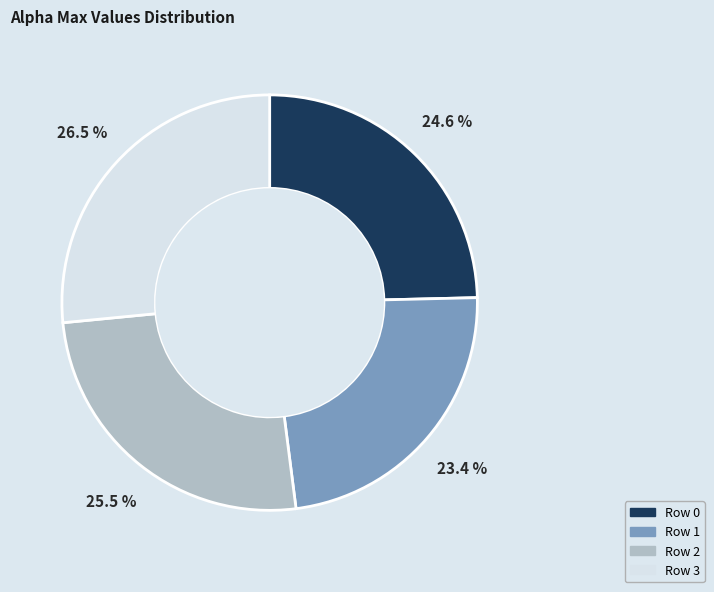

What is the smallest slice in the pie chart?

1